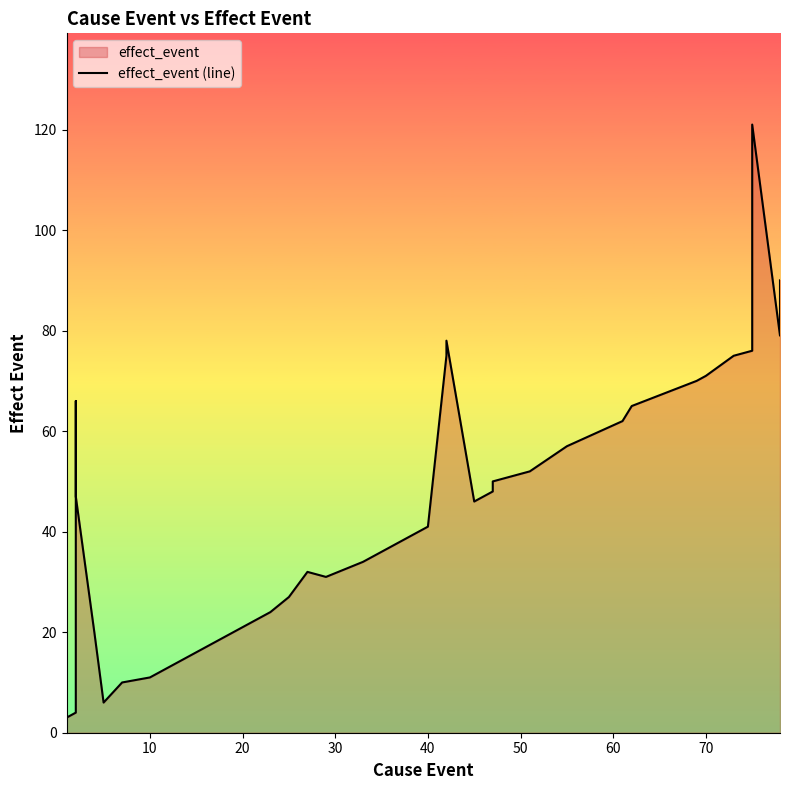

How many lines are shown in the chart?

1